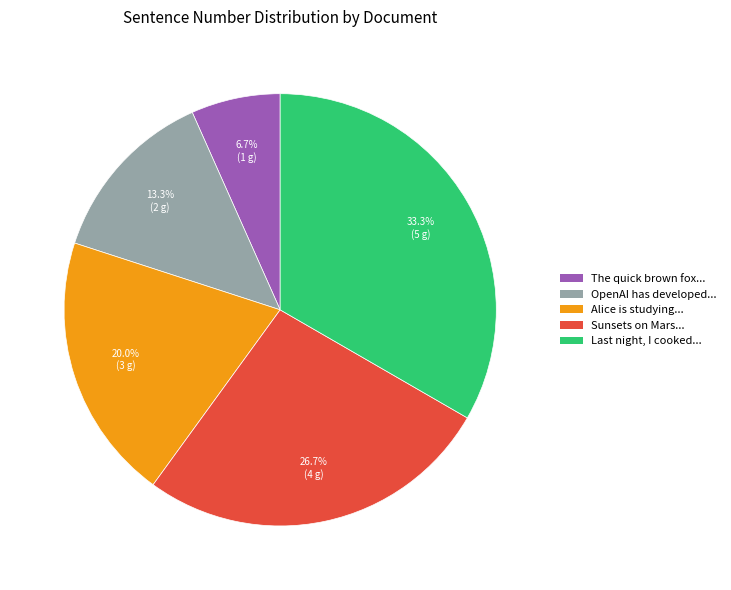

Does any single category account for the majority?

No